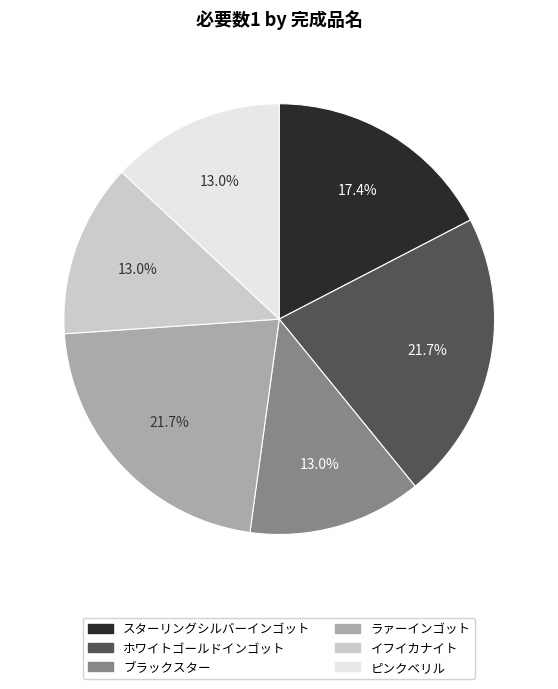

To the nearest percent, what portion does ラァーインゴット represent?

22%